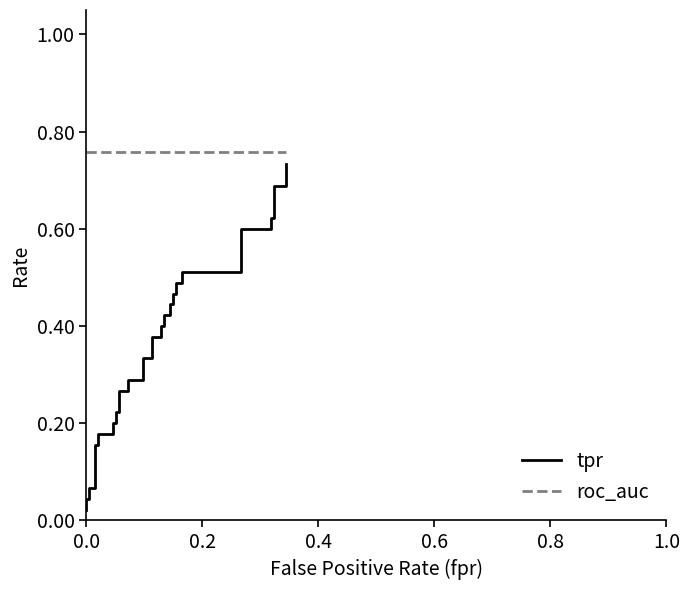

The value of tpr at 27 is 0.2. True or false?

False